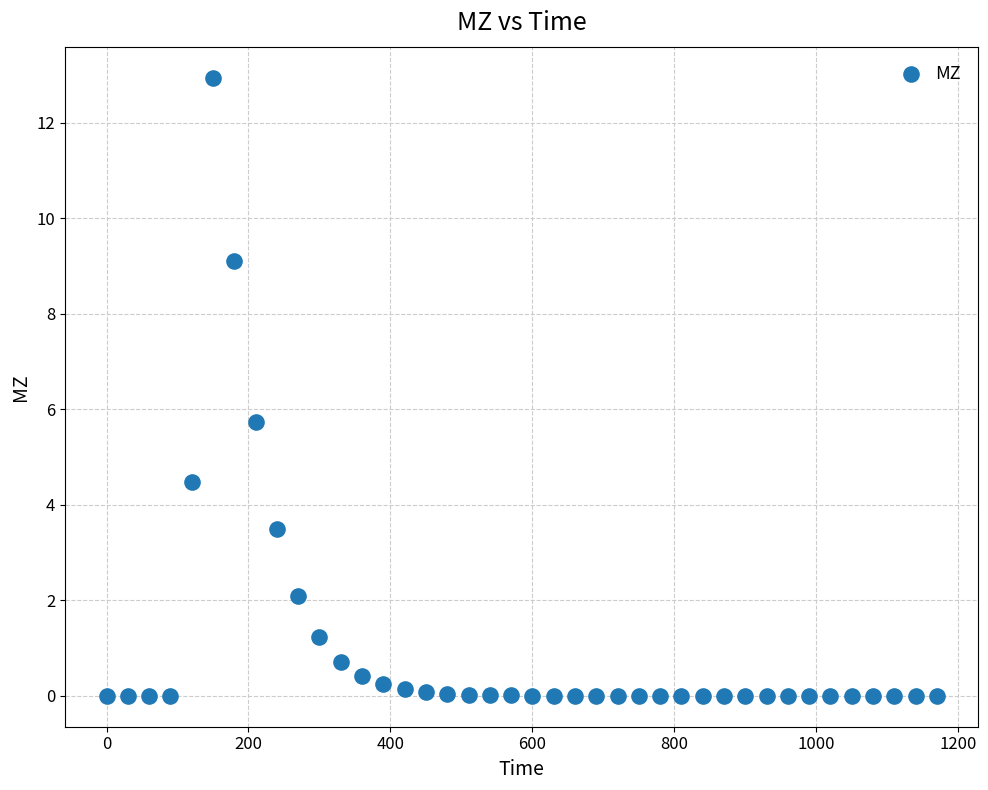

What is the range of Y values (max minus min)?

12.9